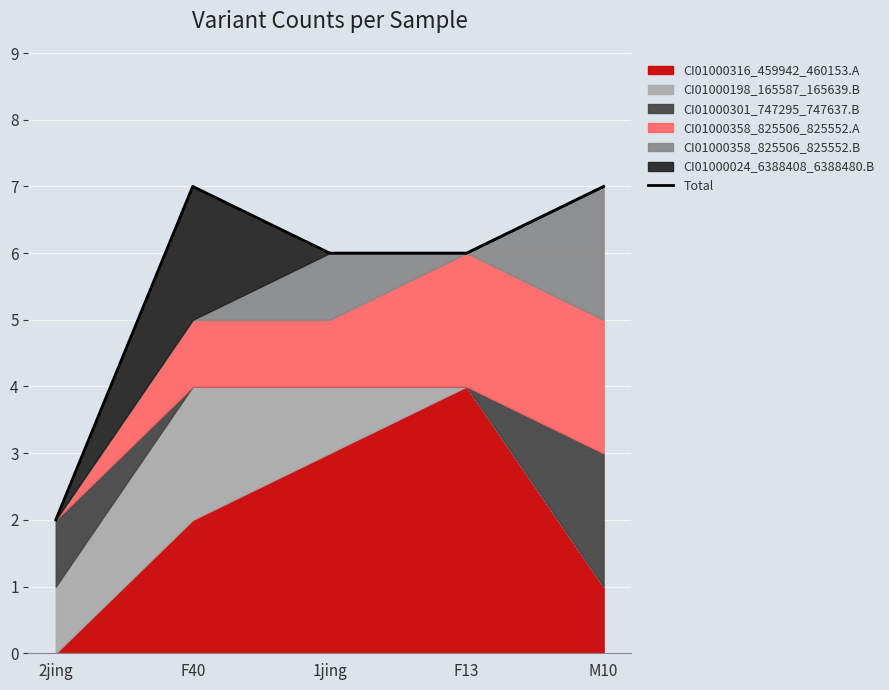

What is the smallest value displayed?

2